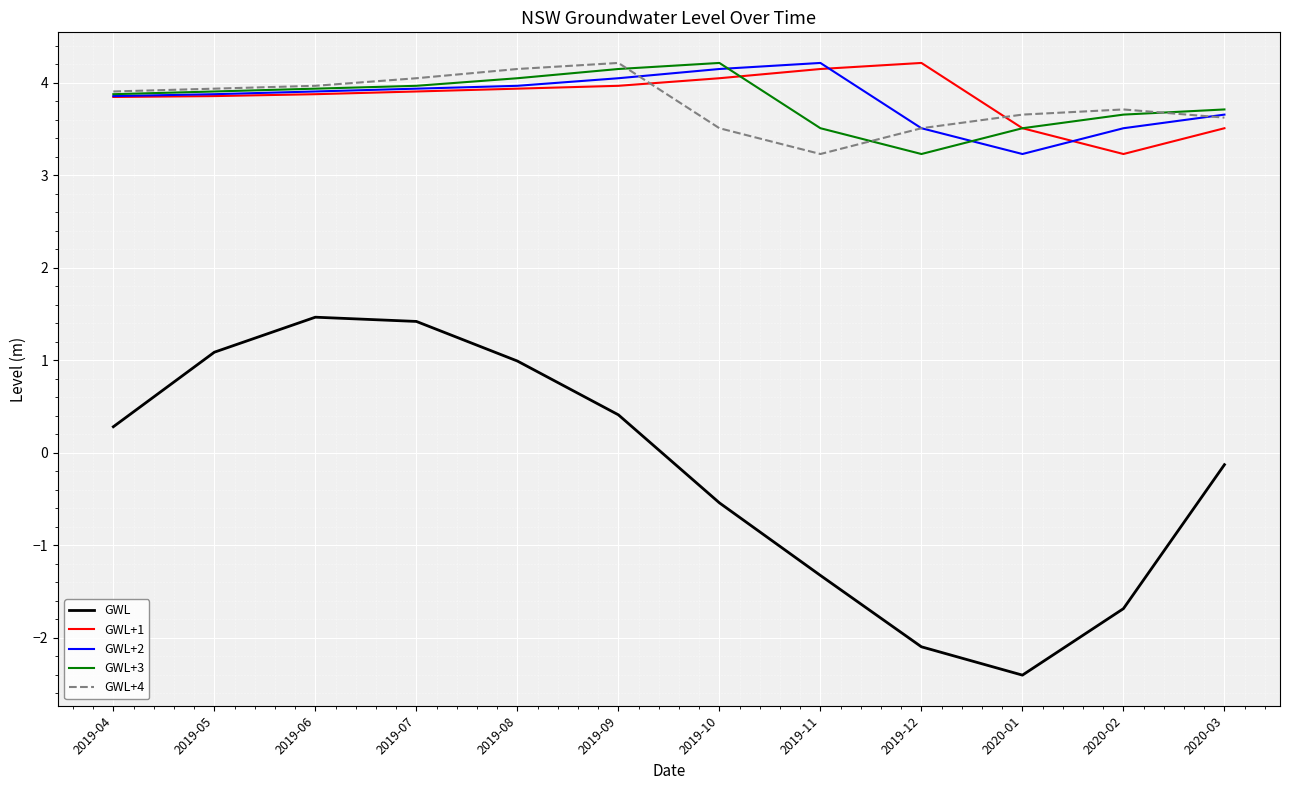

How many lines are shown in the chart?

5